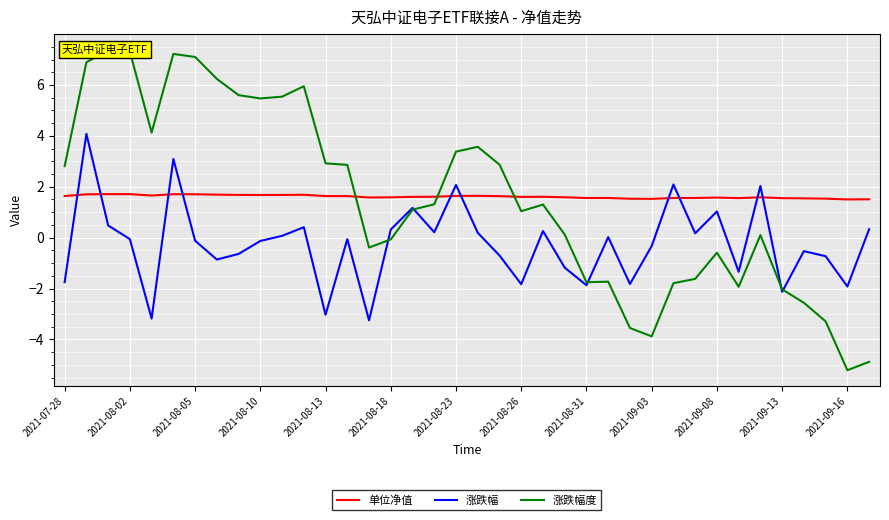

What is the maximum value for 涨跌幅?

4.1